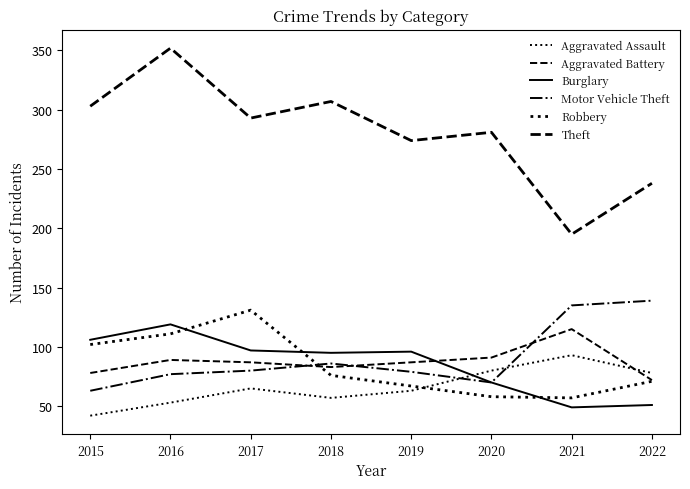

What is the lowest value of the Motor Vehicle Theft series?

63